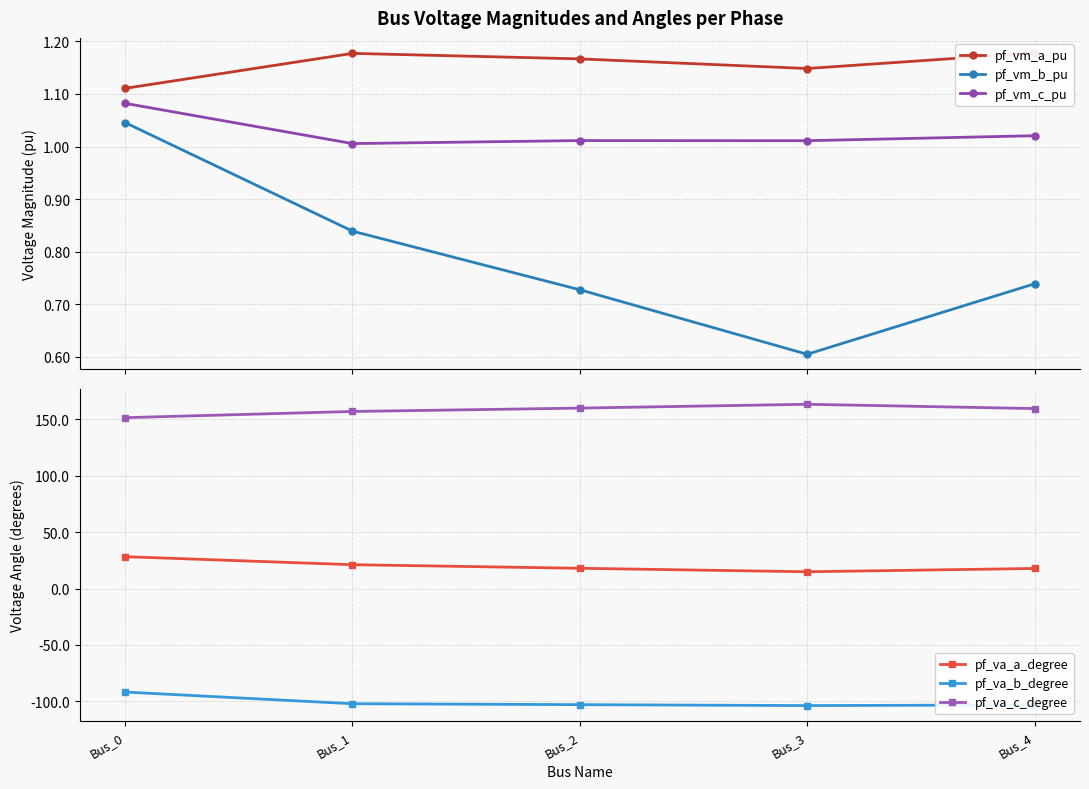

List the series in order of their peak value, highest first.

pf_va_c_degree, pf_va_a_degree, pf_vm_a_pu, pf_vm_c_pu, pf_vm_b_pu, pf_va_b_degree